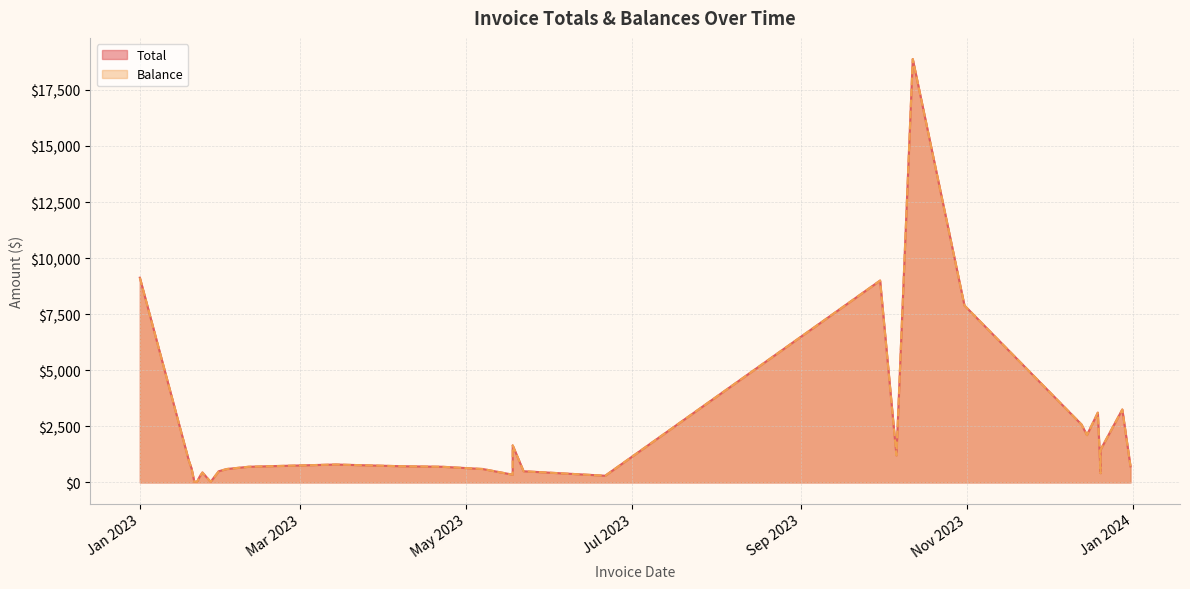

What is the maximum value for Total?

18874.3